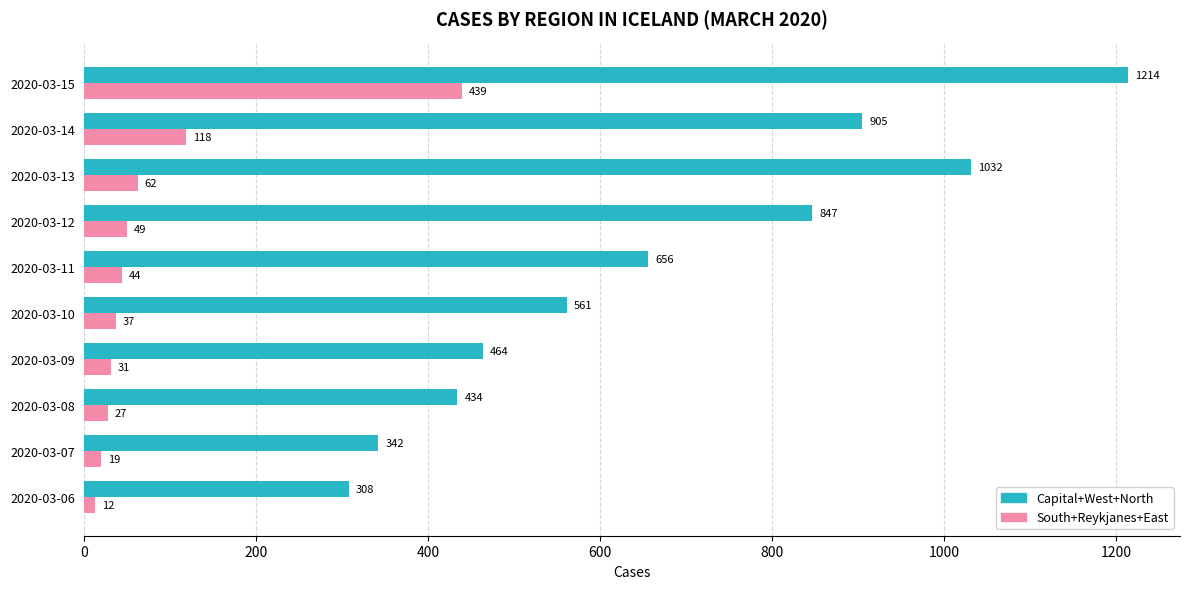

What is the maximum value shown in the chart?

1214